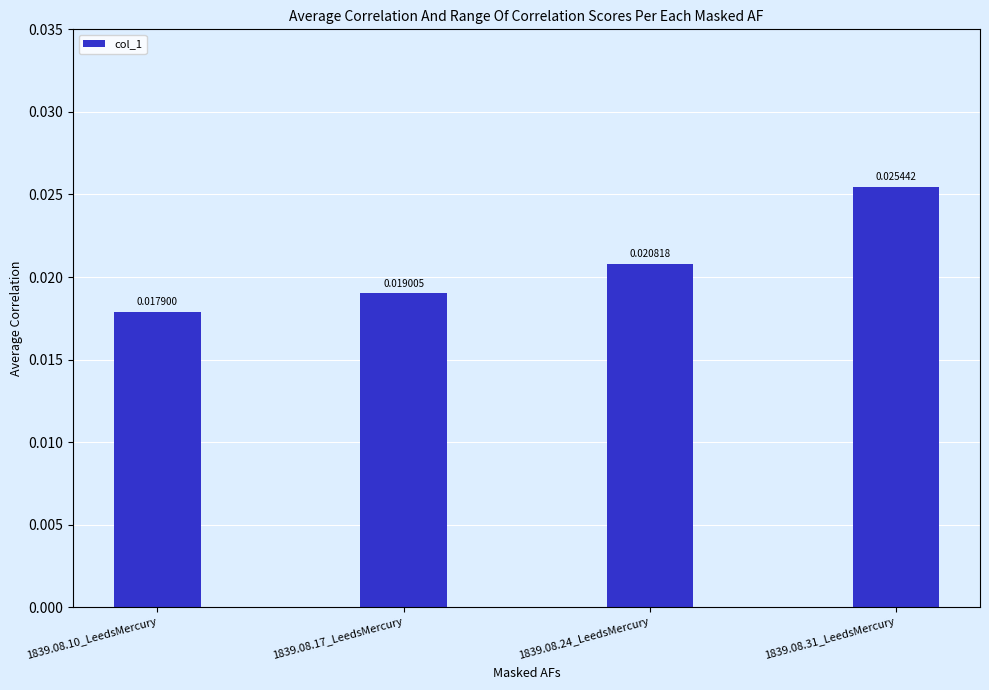

Rank the categories by value from highest to lowest.

1839.08.31_LeedsMercury, 1839.08.24_LeedsMercury, 1839.08.17_LeedsMercury, 1839.08.10_LeedsMercury